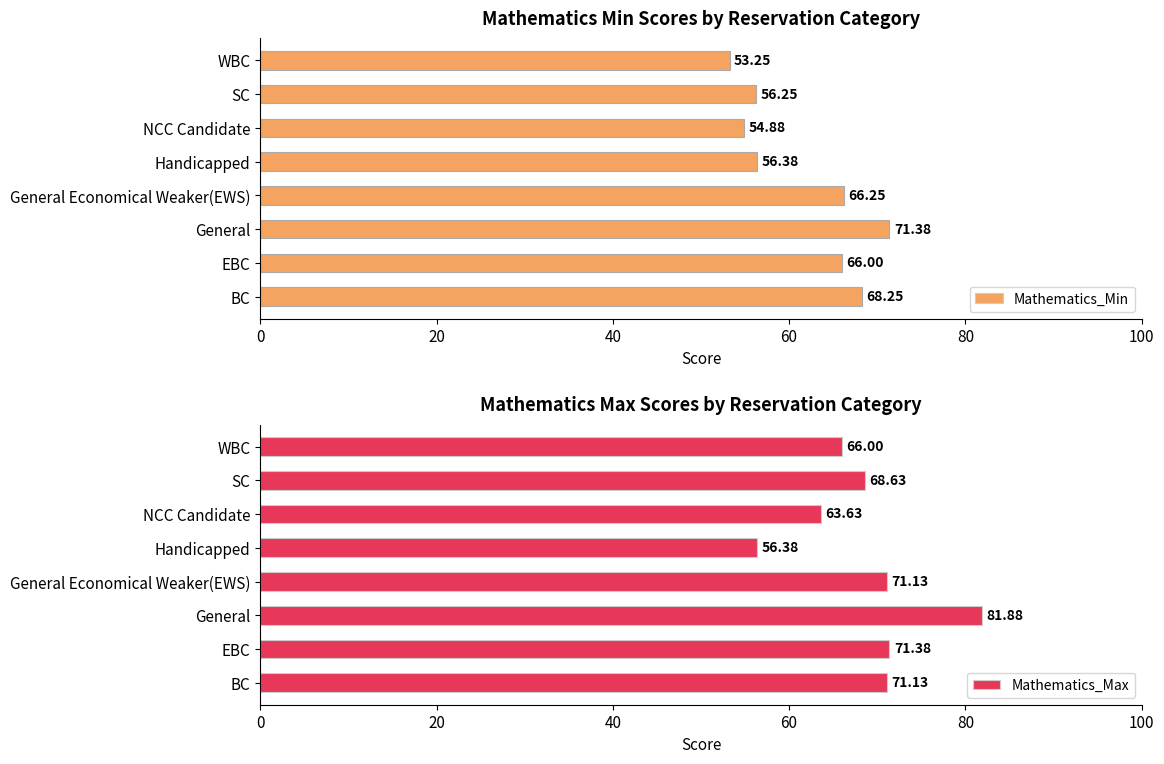

What is the average value of the Mathematics_Min series?

61.6